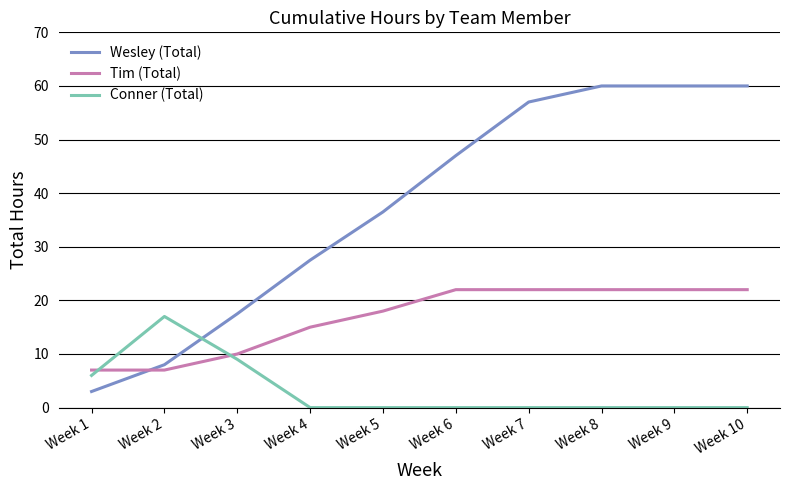

The value of Tim (Total) at Week 4 is 15.0. True or false?

True